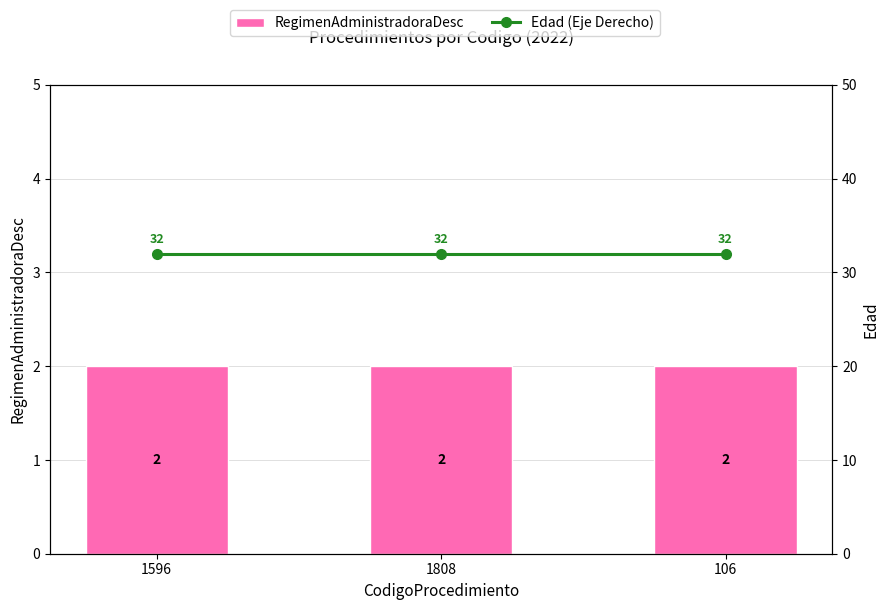

The RegimenAdministradoraDesc series shows 2 at 1596. True or false?

True